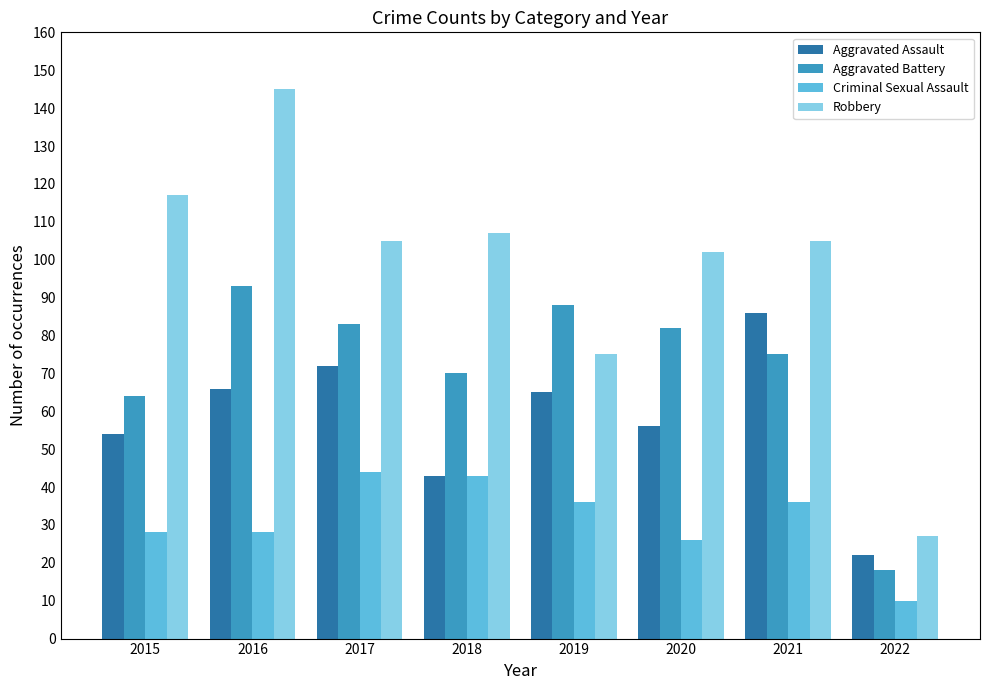

Which category has the highest value in the Aggravated Assault series?

2021